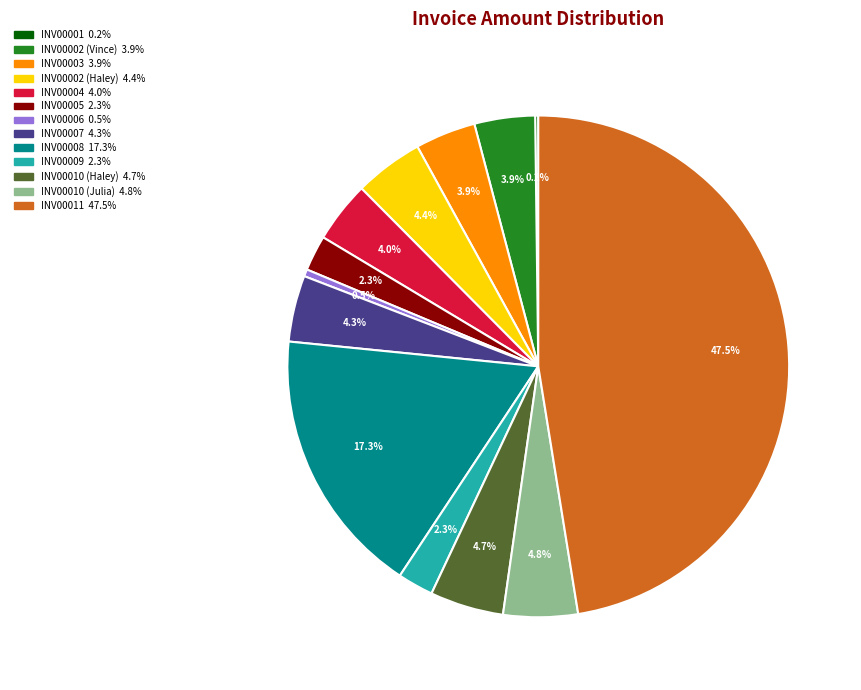

Does INV00004 represent more than half of the total?

No